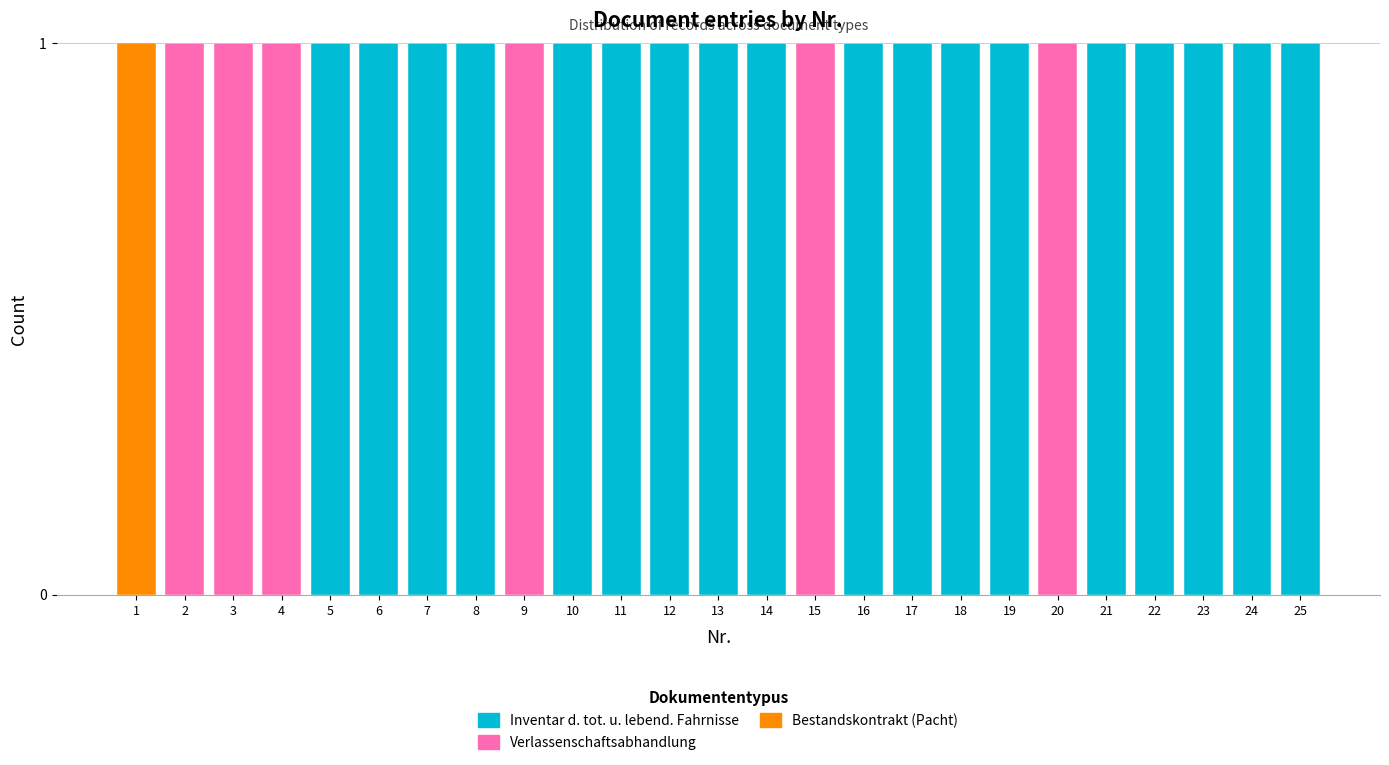

True or false: Inventar d. tot. u. lebend. Fahrnisse has a value of 1 at 22.

True